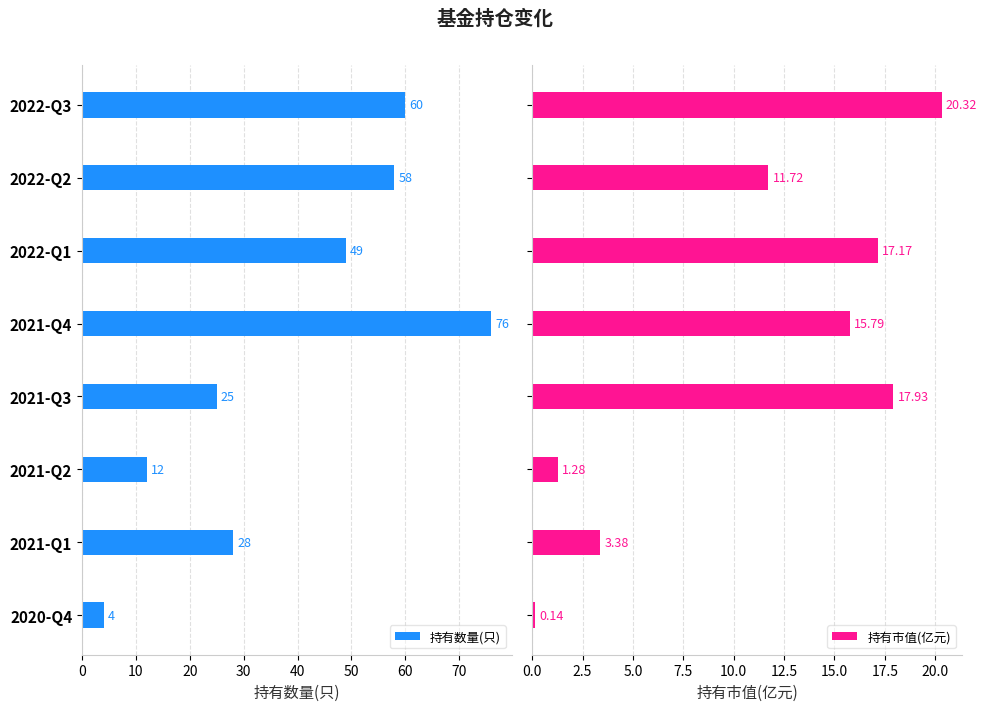

The 持有数量(只) series shows 100.9 at 2022-Q2. True or false?

False